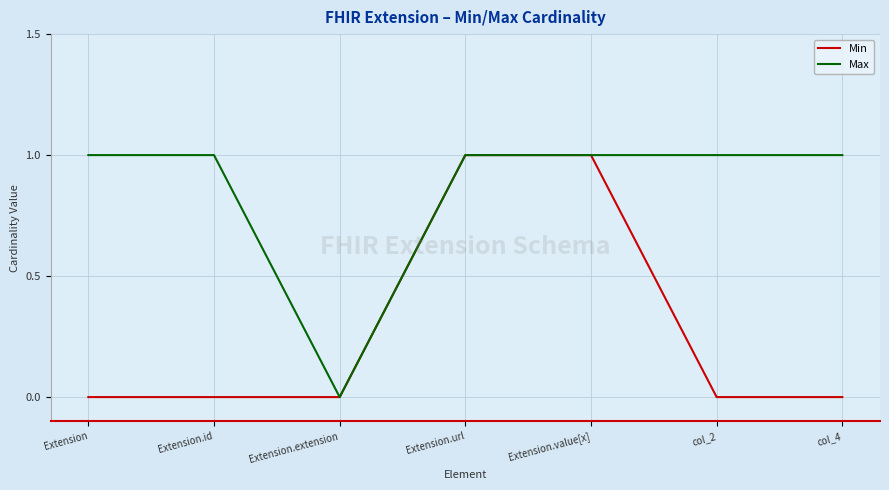

The value of Min at col_2 is 0. True or false?

True